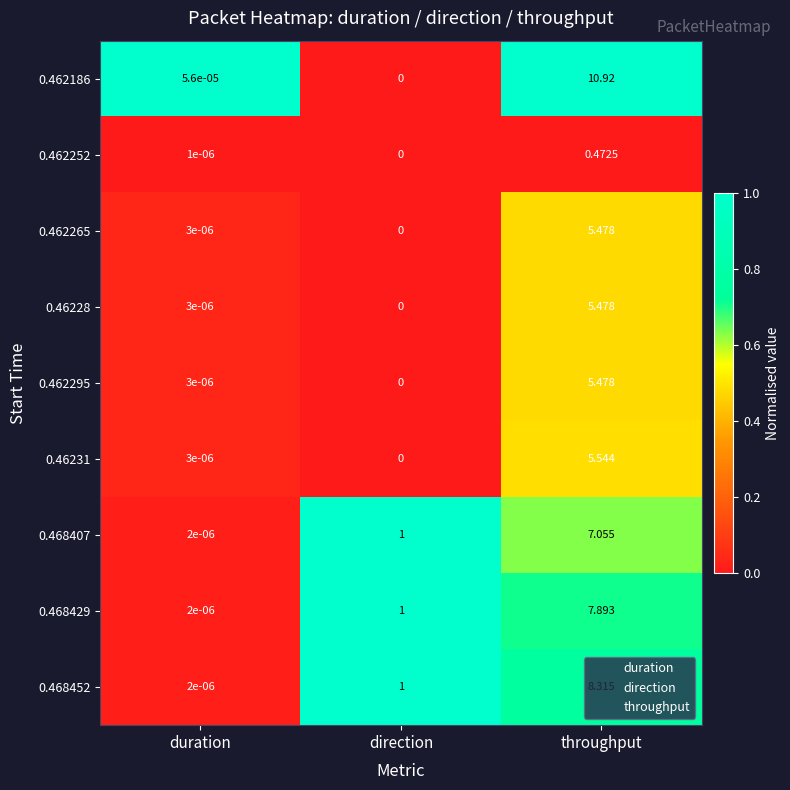

At which label is 0.462265 closest to 2?

duration